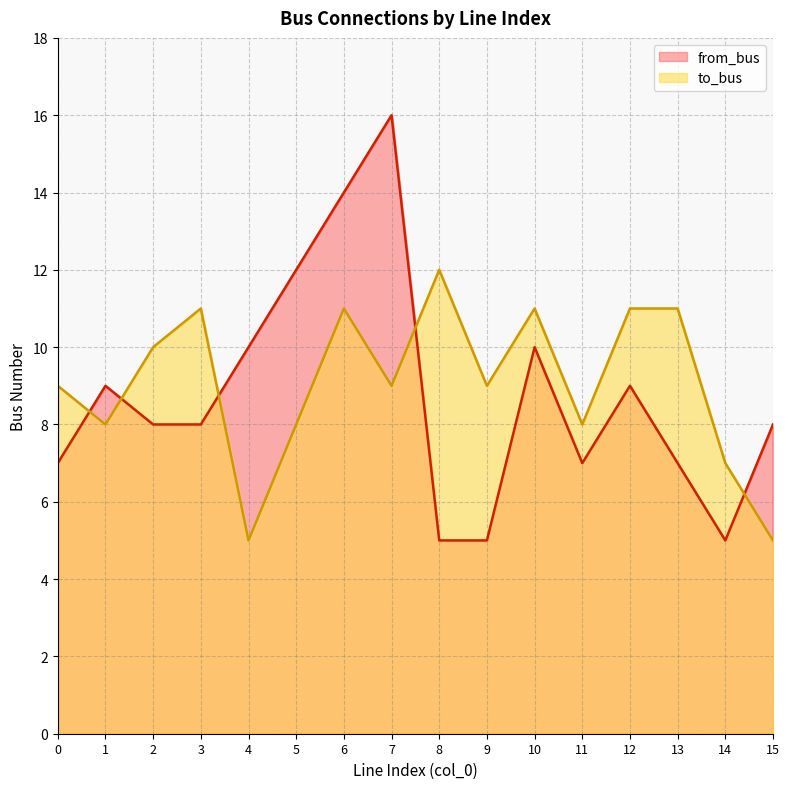

How many values in the from_bus series are below 8?

6